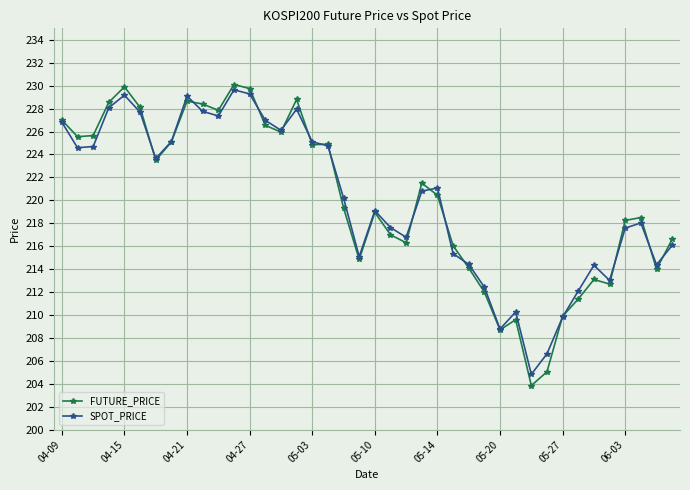

What is the maximum value for SPOT_PRICE?

229.6